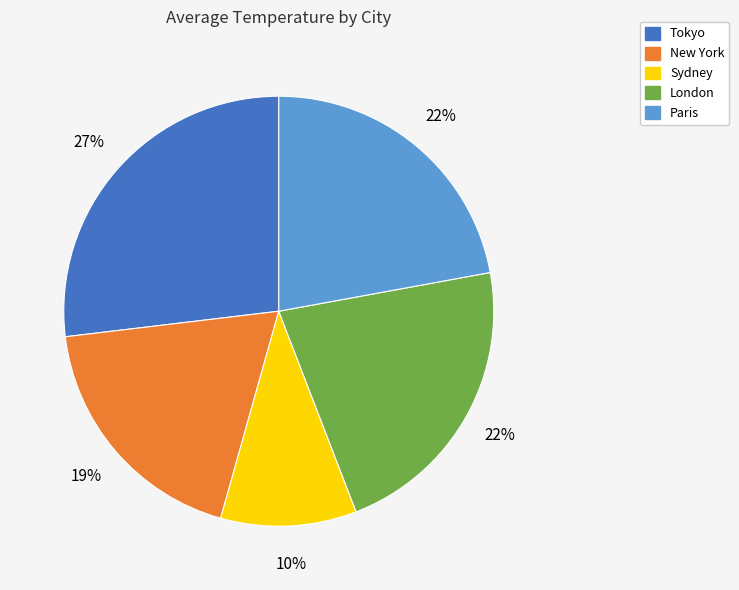

Does any single category account for the majority?

No